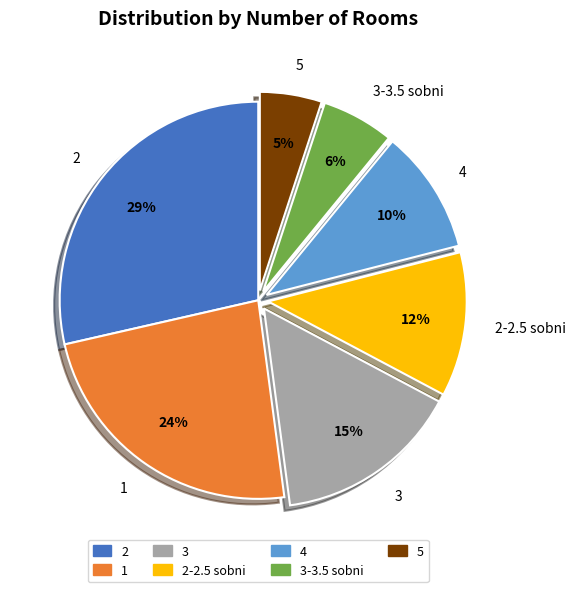

Rank the categories by value from lowest to highest.

5, 3-3.5 sobni, 4, 2-2.5 sobni, 3, 1, 2